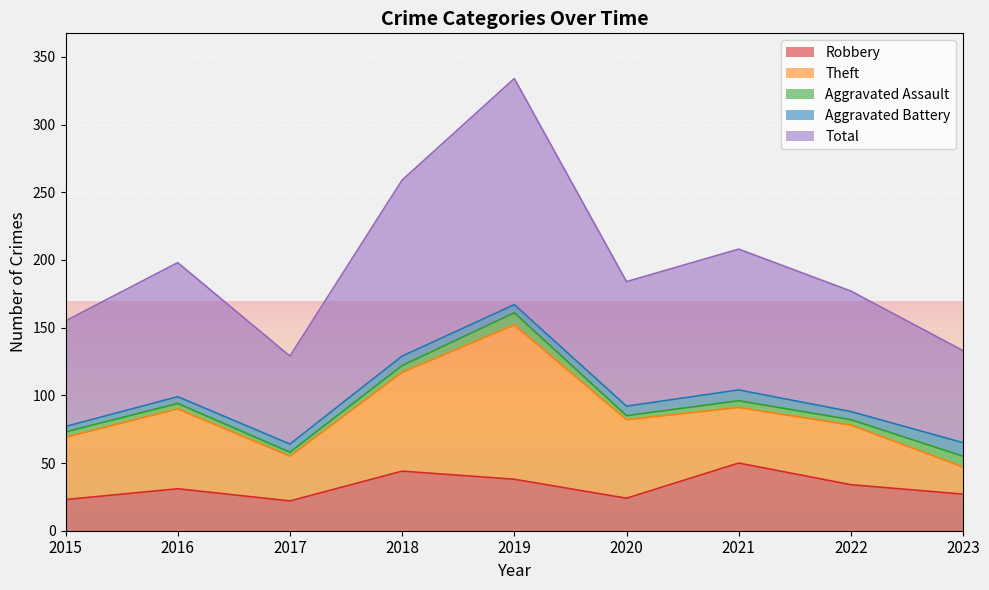

Reading left to right, what are all the values shown in this chart?

Robbery: 23	31	22	44	38	24	50	34	27
Theft: 46	59	33	73	114	58	41	44	20
Aggravated Assault: 4	4	3	5	9	3	5	4	8
Aggravated Battery: 4	5	6	7	6	7	8	6	10
Total: 78	99	65	130	167	92	104	89	68